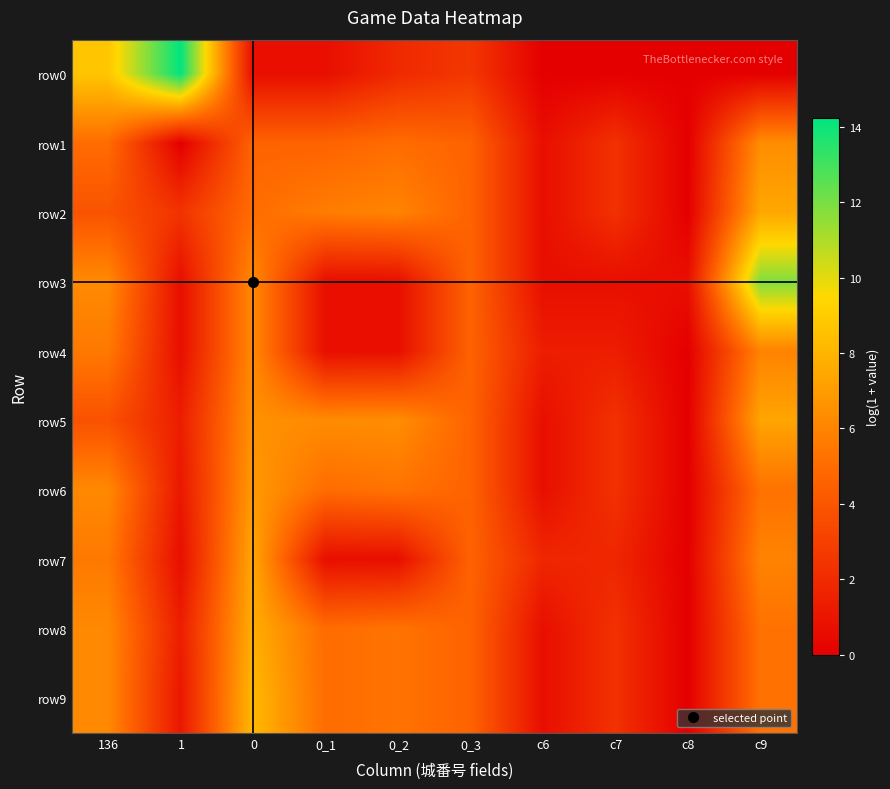

Rank the series by their maximum value, from highest to lowest.

row0, row3, row9, row8, row2, row7, row5, row6, row1, row4